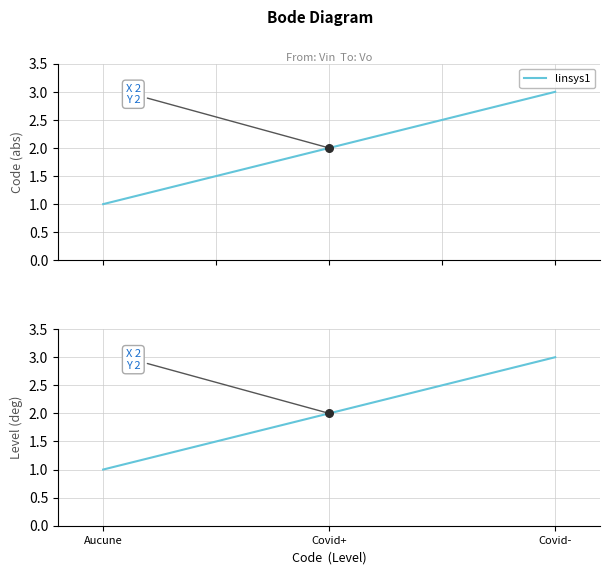

Which has a higher value, Covid- or Aucune?

Covid-